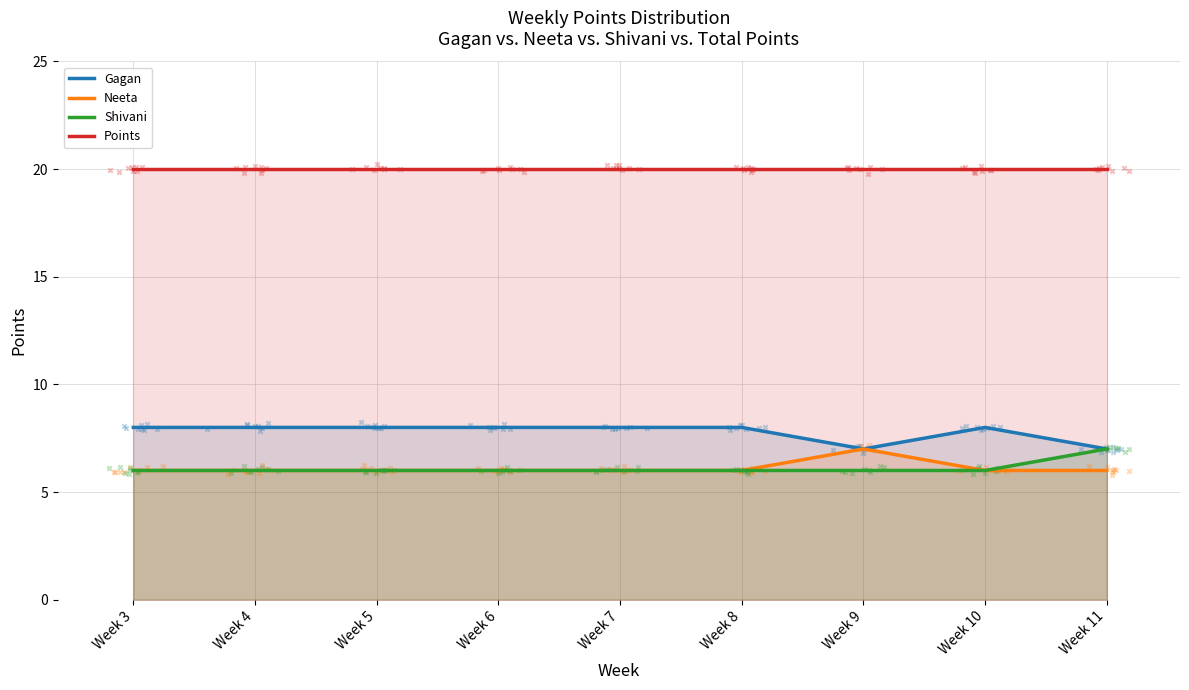

Which series has the largest total across all categories?

Points